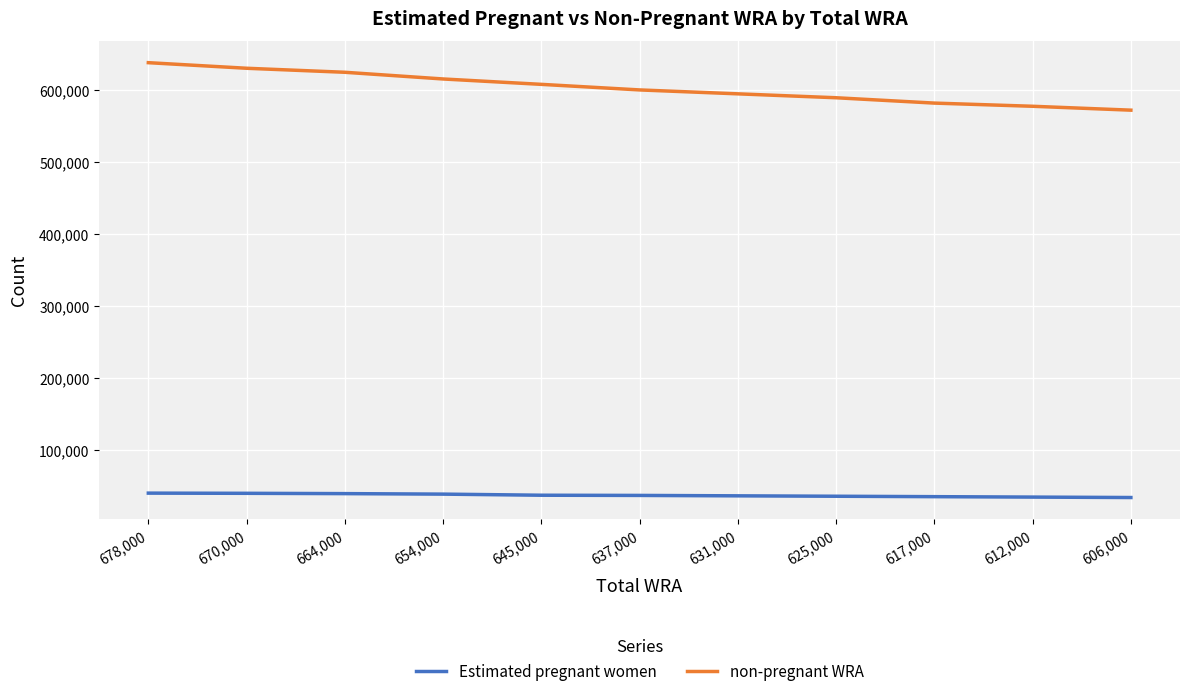

At which label does Estimated pregnant women first exceed 37096?

678,000